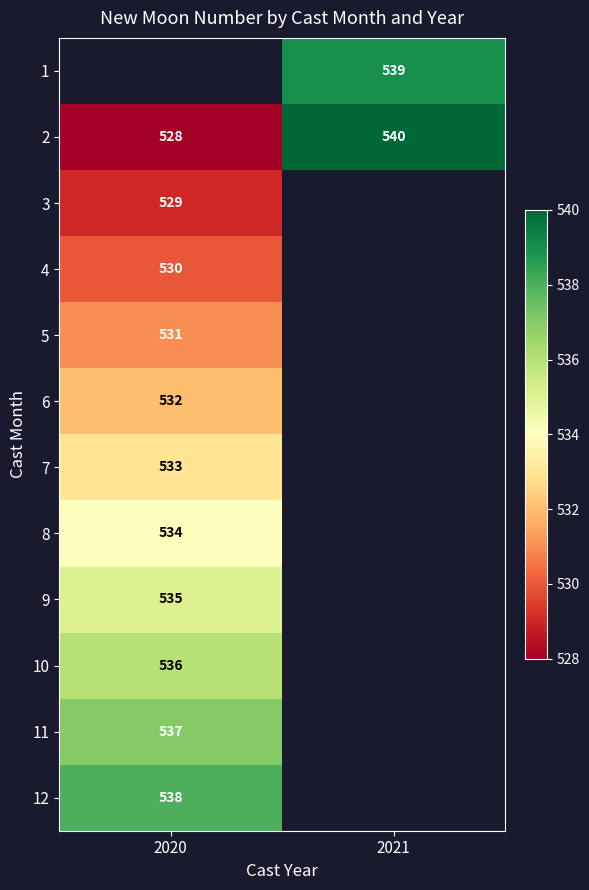

Which category has the lowest value across all series?

2020